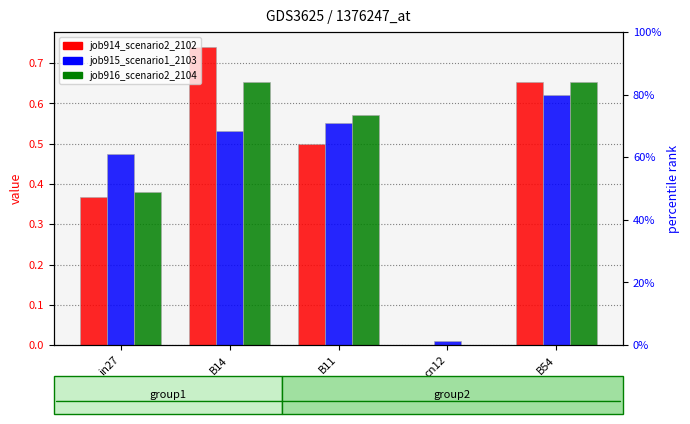

What is the sum of all job915_scenario1_2103 values?

2.2